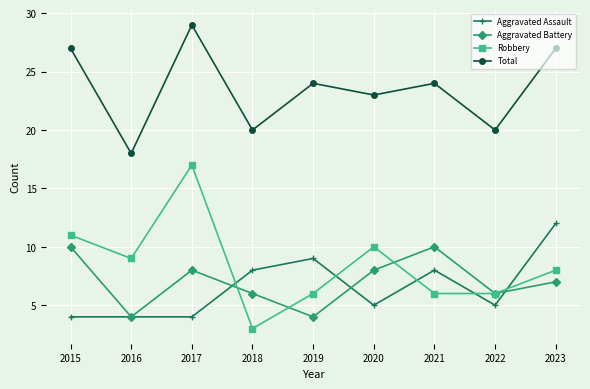

Does the chart display data point markers on the line(s)?

Yes